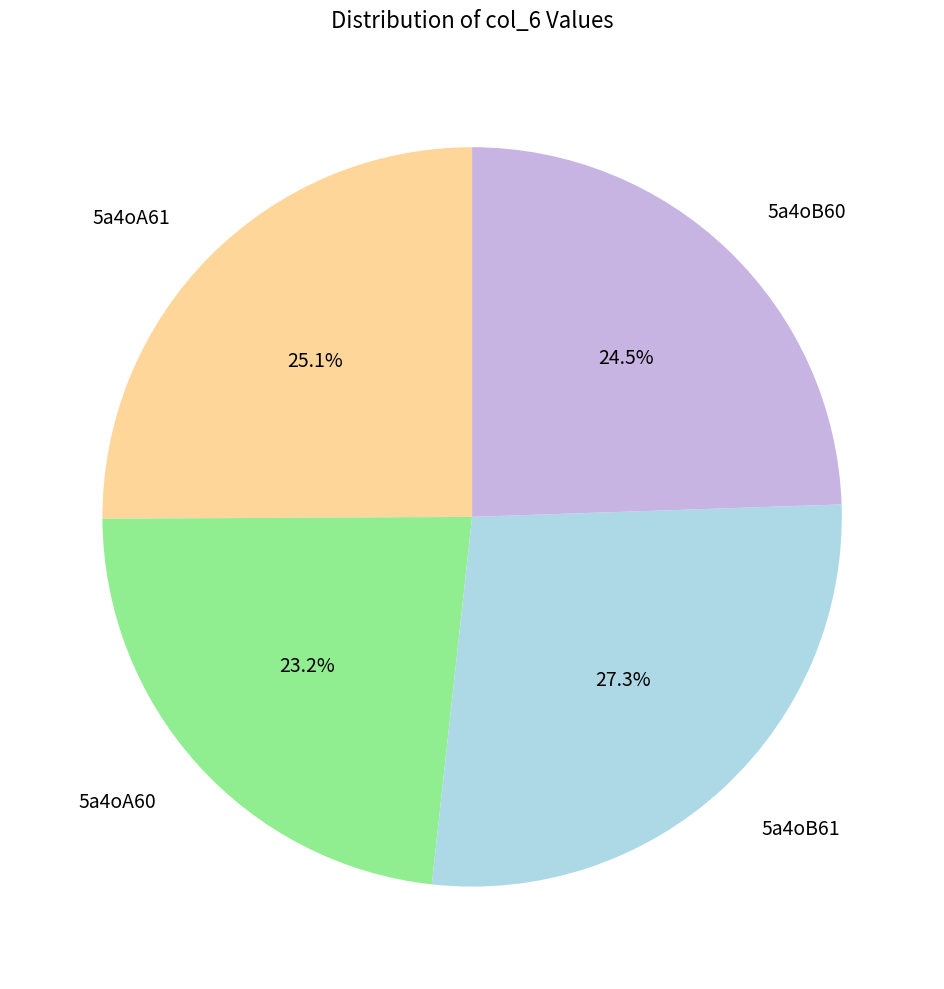

What percentage is the 5a4oA61 slice, to the nearest percent?

25%